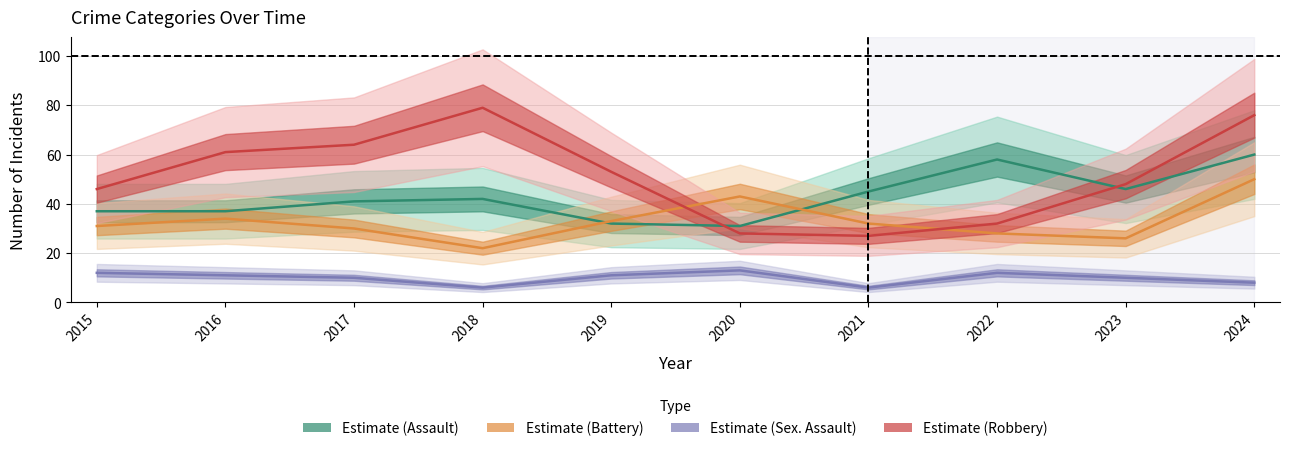

What is the total value across all series at 2017?

145